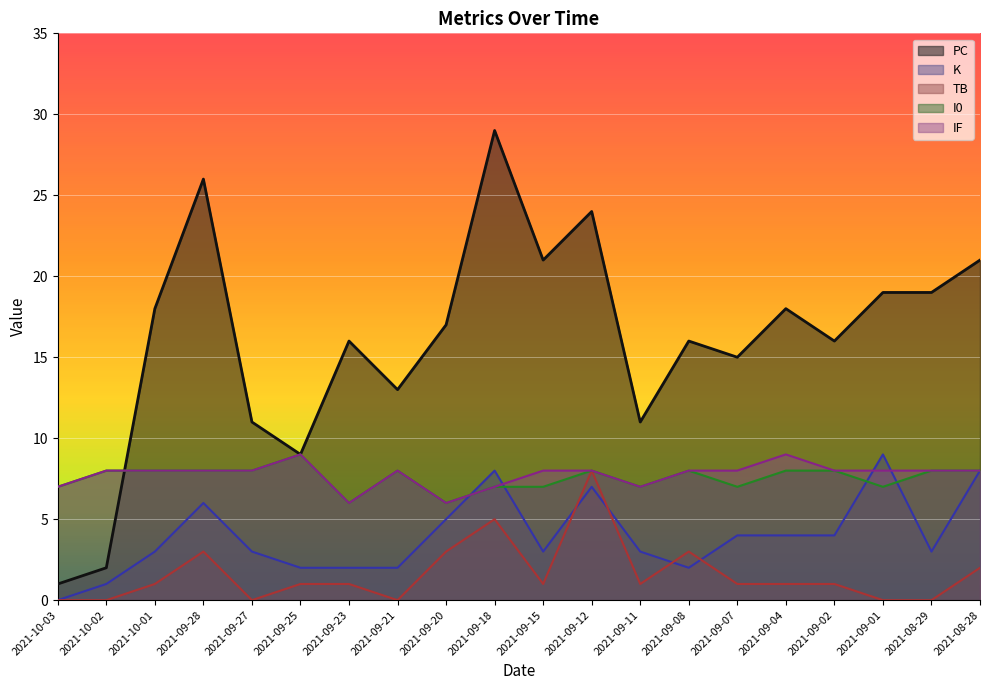

Which series has the largest range (max minus min)?

PC